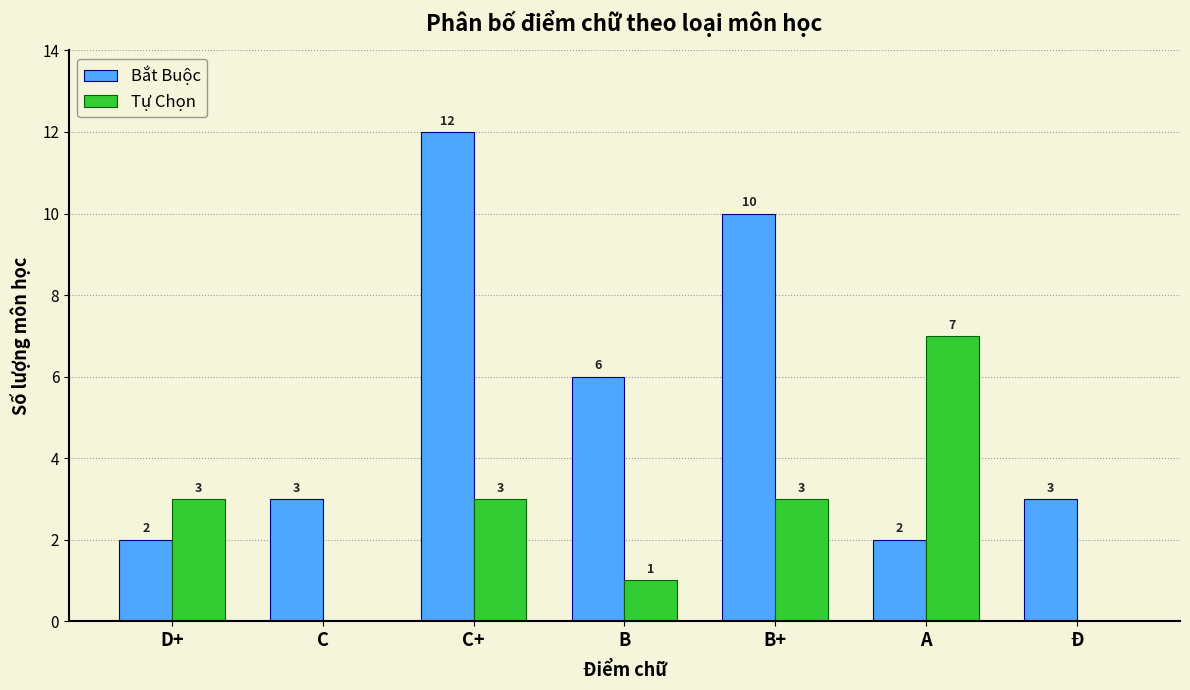

Which series changed the most between A and Ð?

Tự Chọn